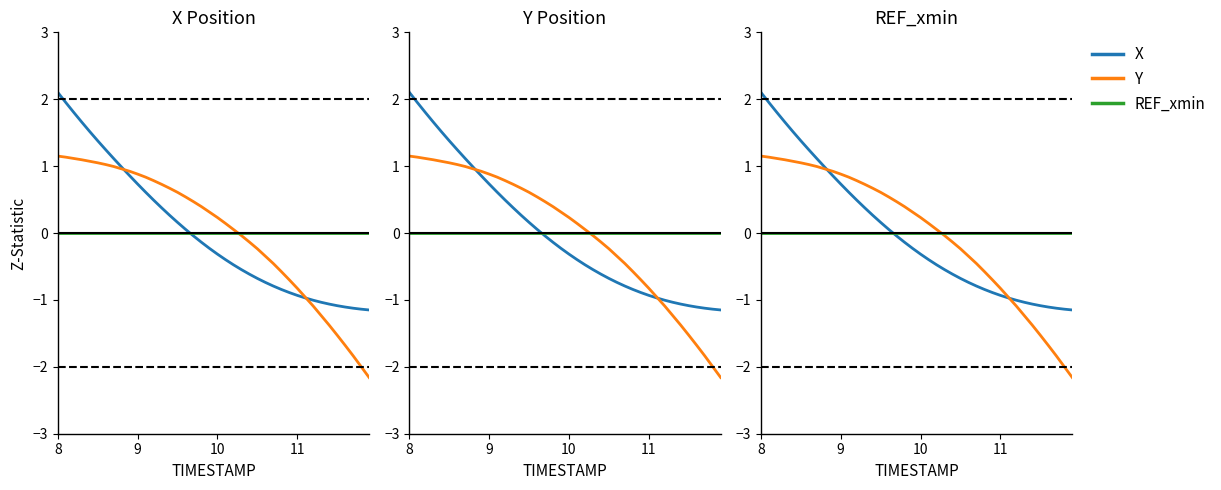

What is the total value across all series at 8?

3.3